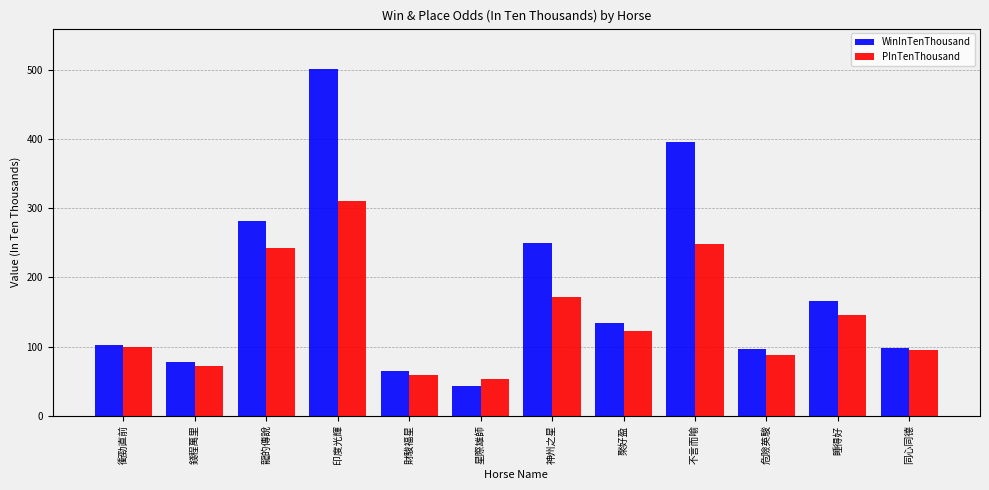

What is the spread (max minus min) of values at 印度光輝?

191